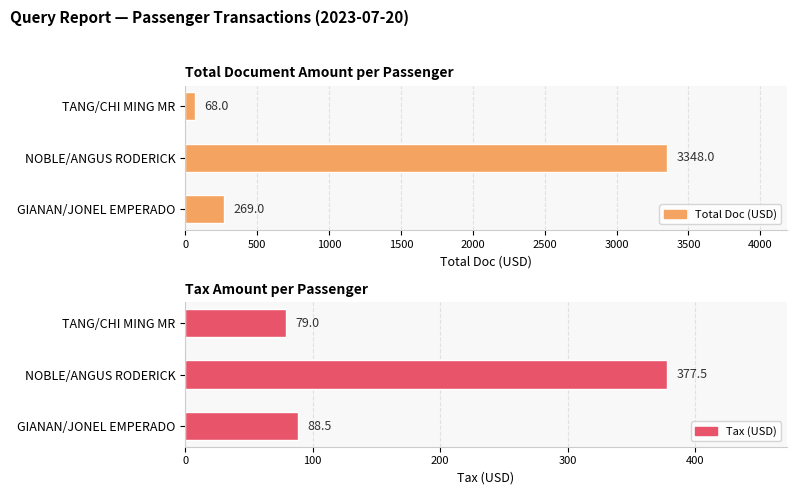

Reading left to right, list all the values displayed in this chart.

Total Doc (USD): 269.0	3348.0	68.0
Tax (USD): 88.5	377.5	79.0